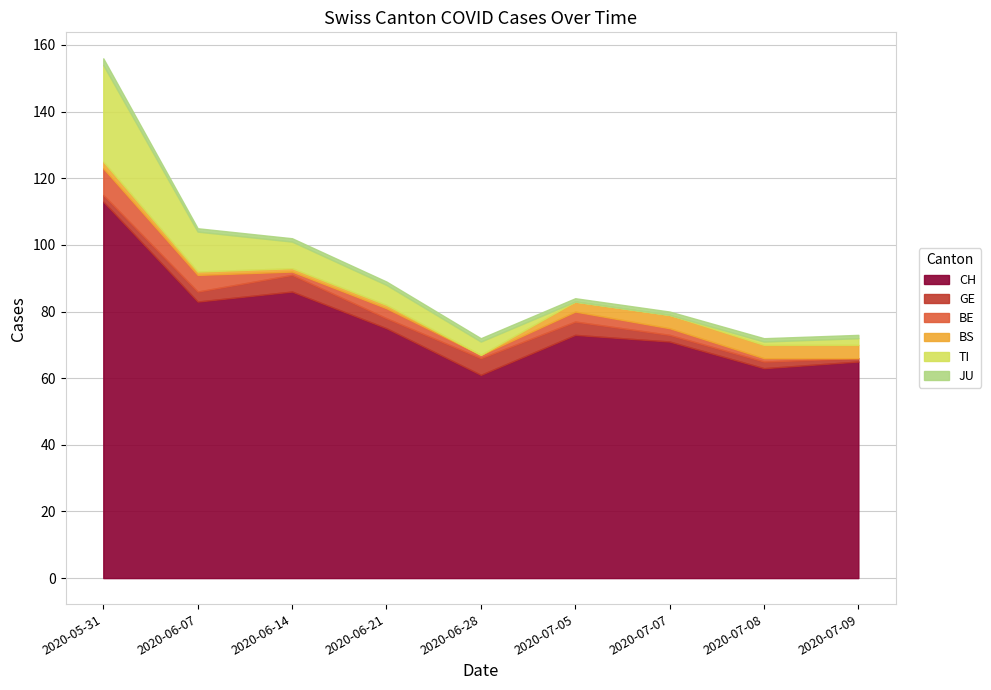

What is the value of the BE point at the 6th from the left?

3